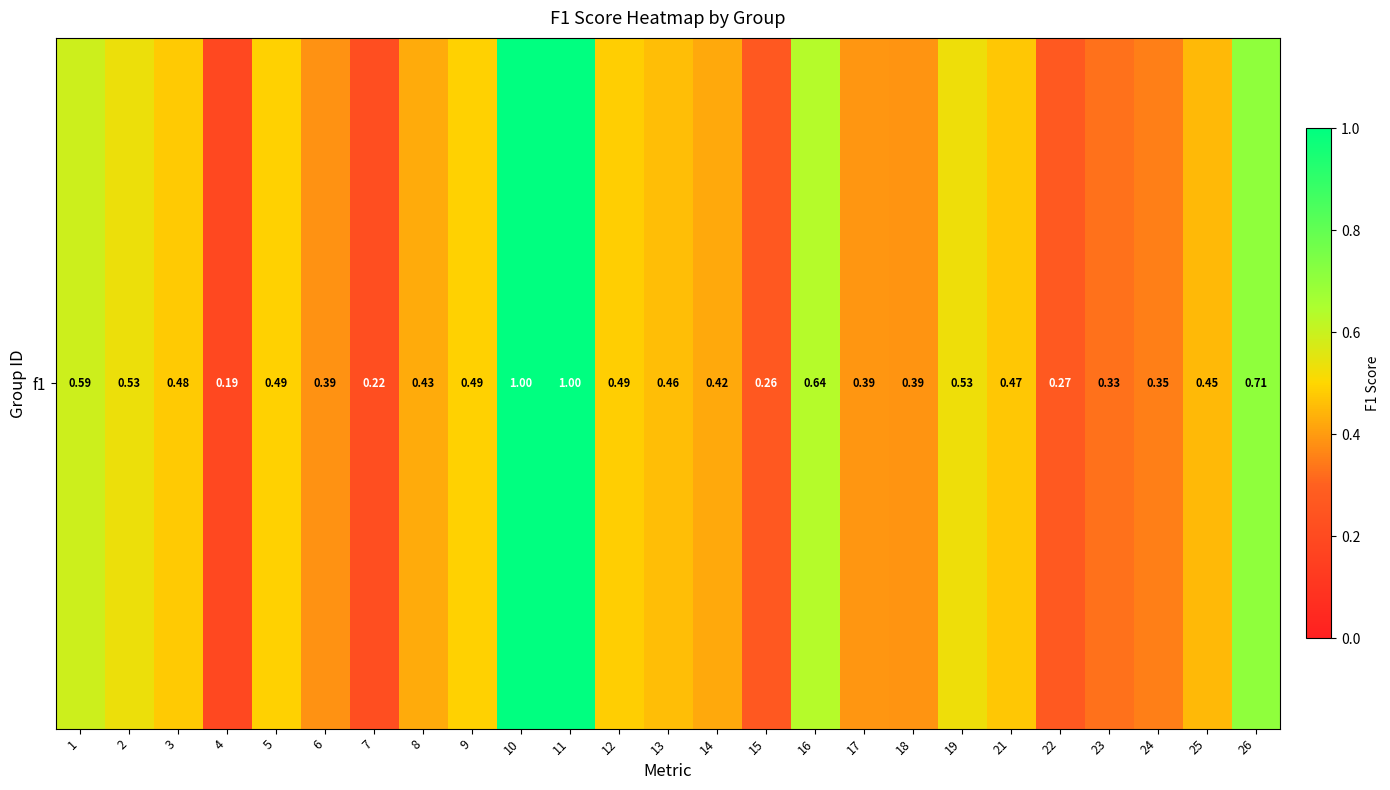

What is the maximum value shown in the chart?

1.0